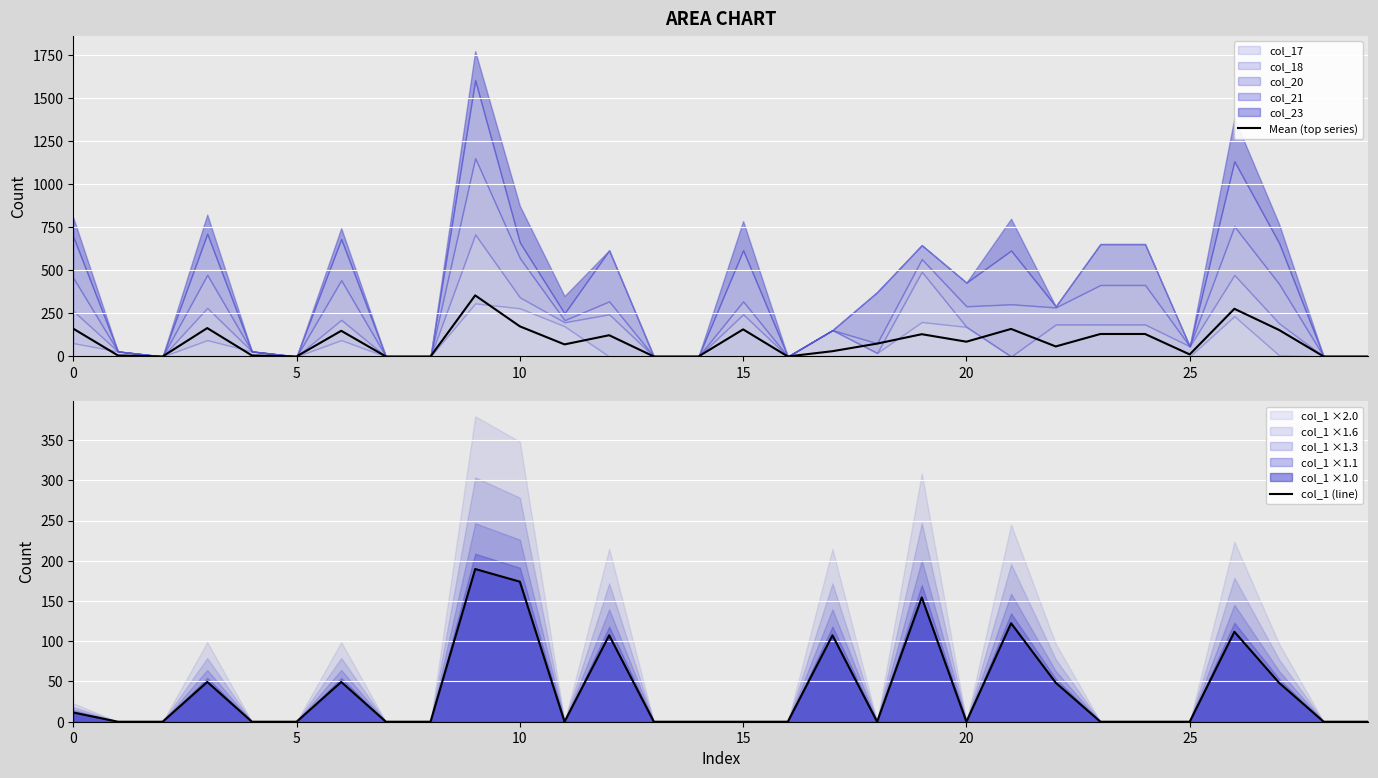

What is the sum of the col_1 (line) values at 21 and 5?

122.5